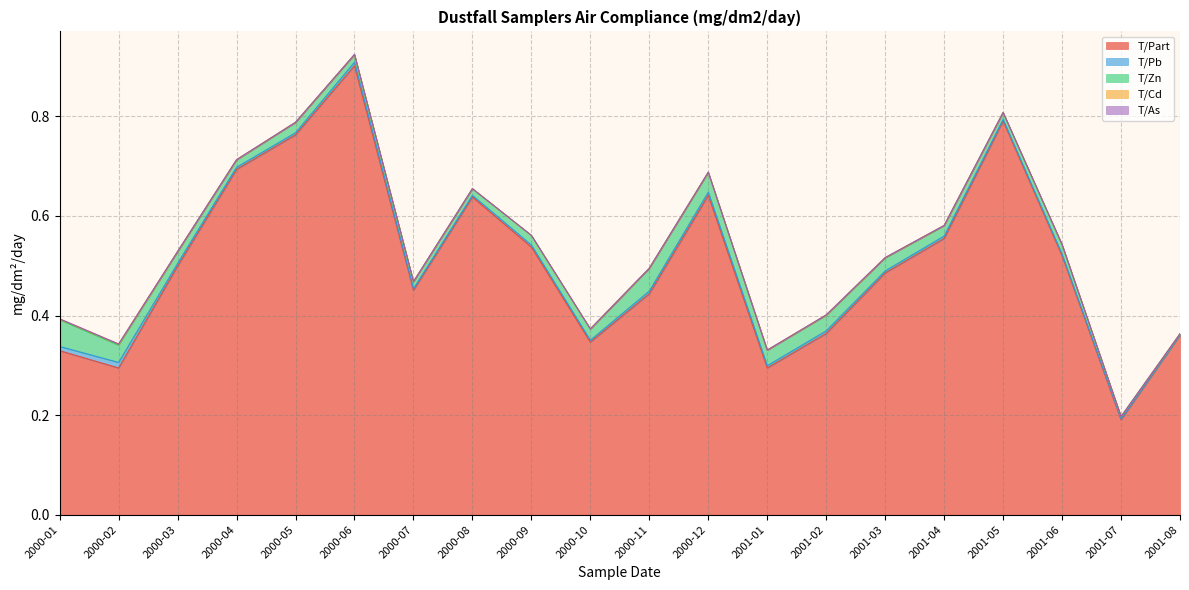

What is the label of the 6th point from the right?

2001-03